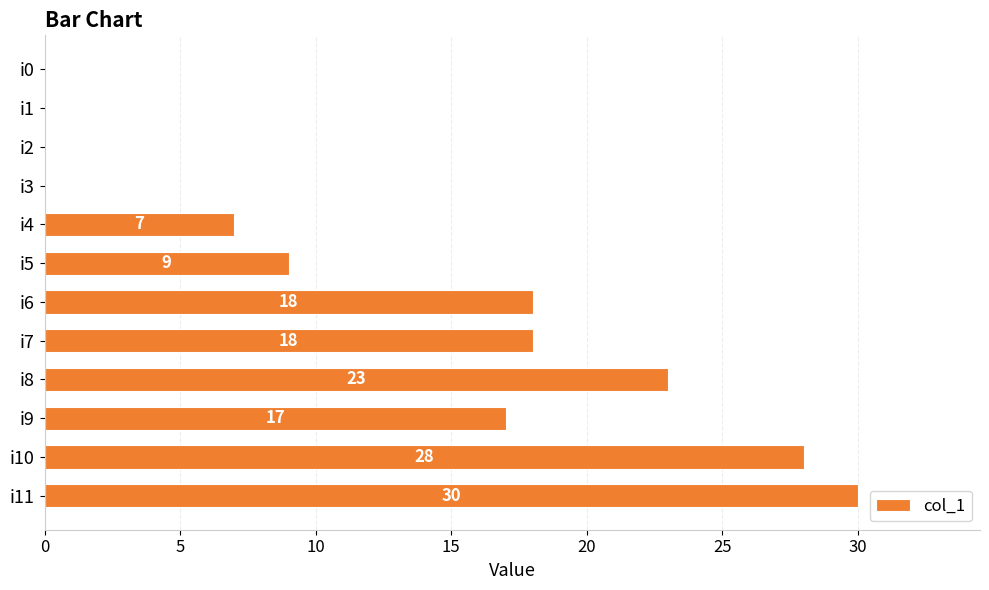

What is the maximum value shown in the chart?

30